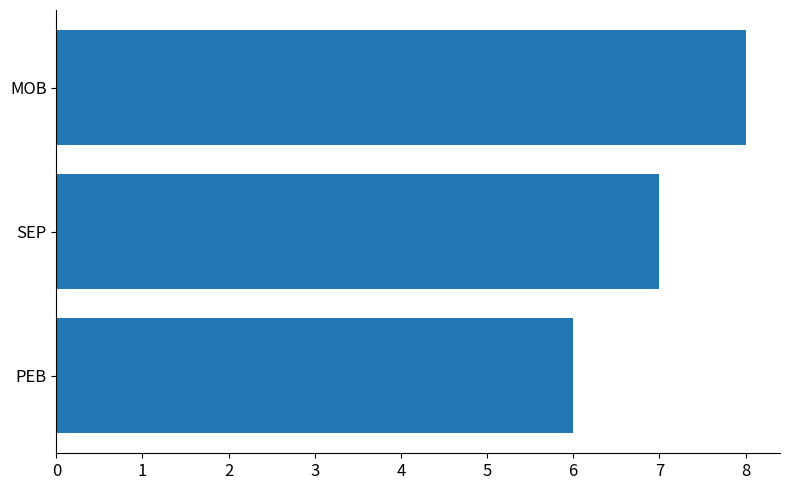

How many values are between 6 and 8?

3